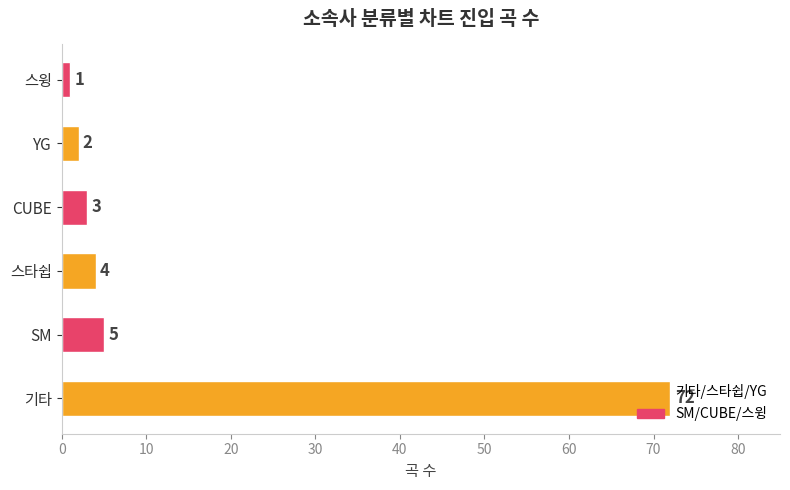

What is the change in value from 스타쉽 to YG?

-2